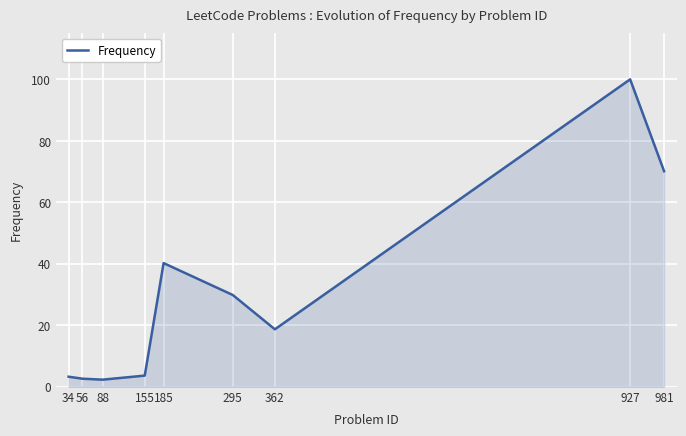

What is the difference between the values at 88 and 362?

16.4